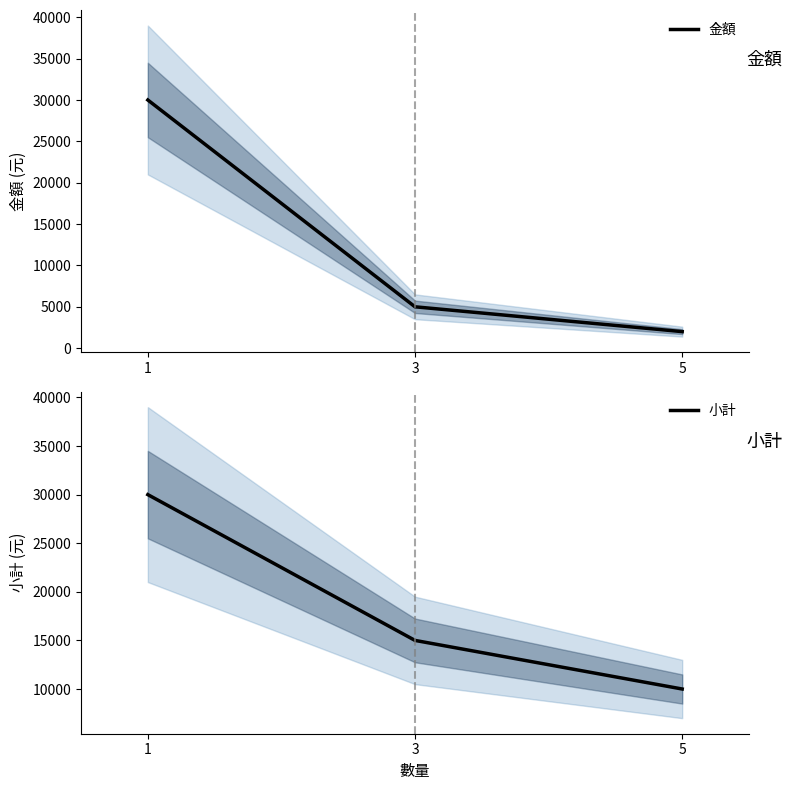

Rank the series by their maximum value, from highest to lowest.

金額, 小計